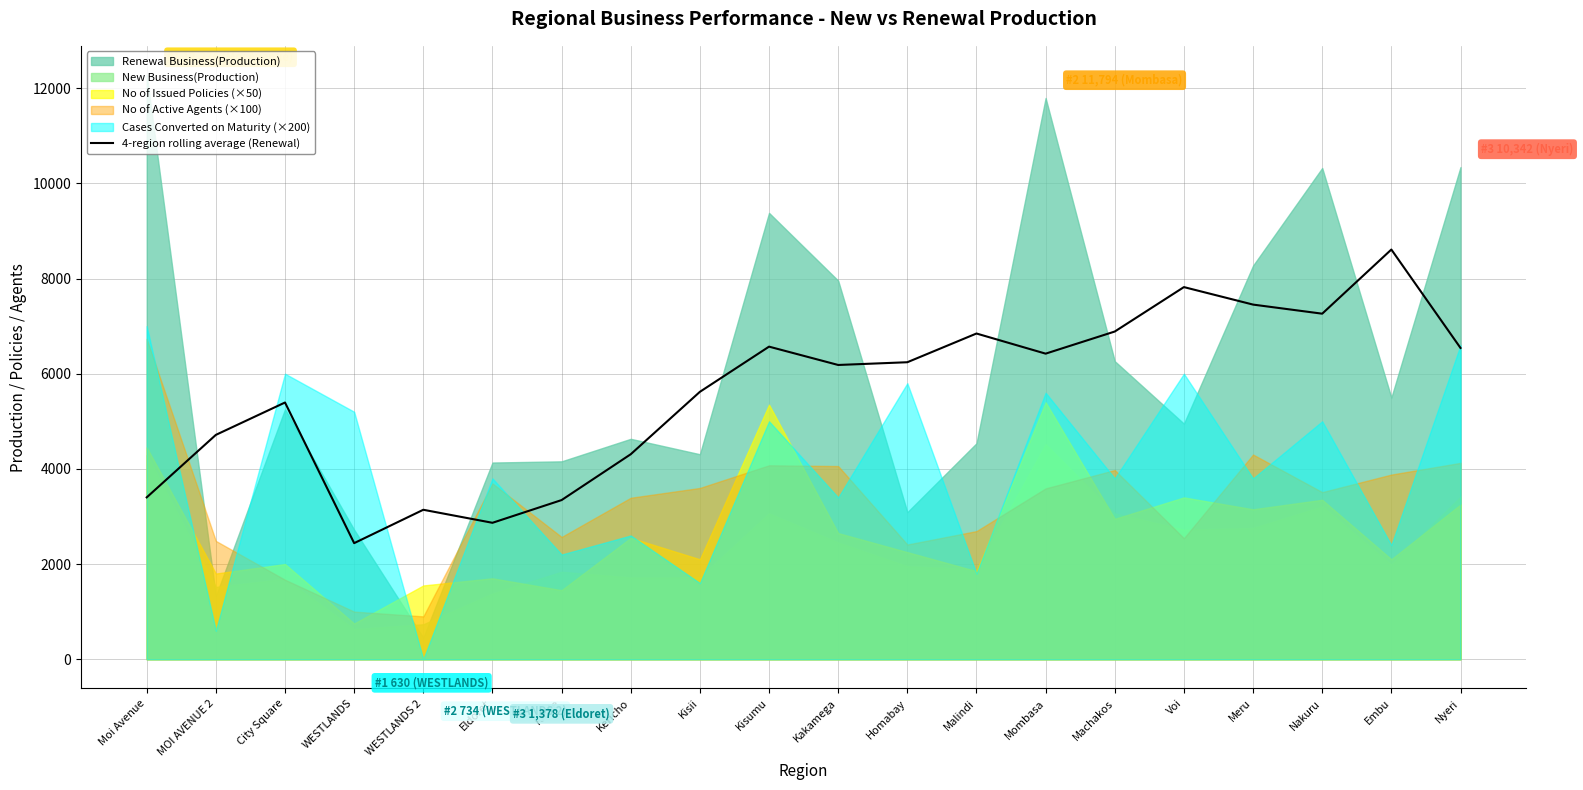

Is it true that 4-region rolling average (Renewal) equals 2439.1 at WESTLANDS?

True